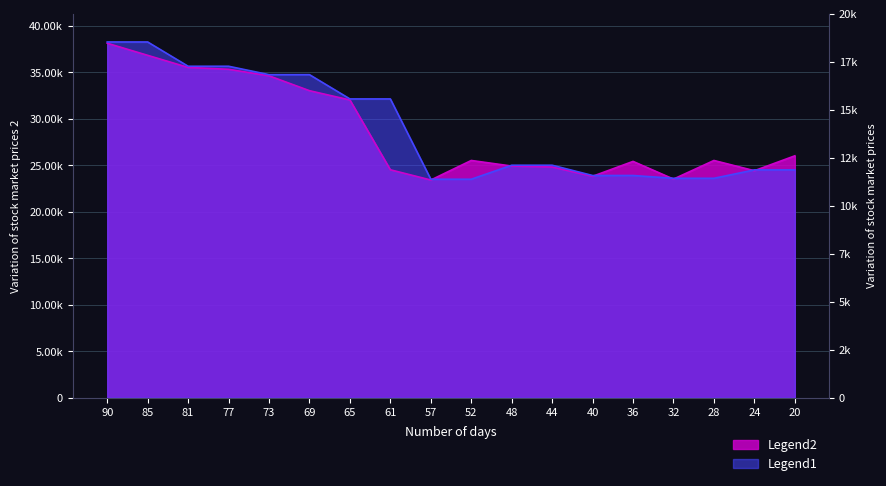

At how many categories does at least one series exceed 26505?

8